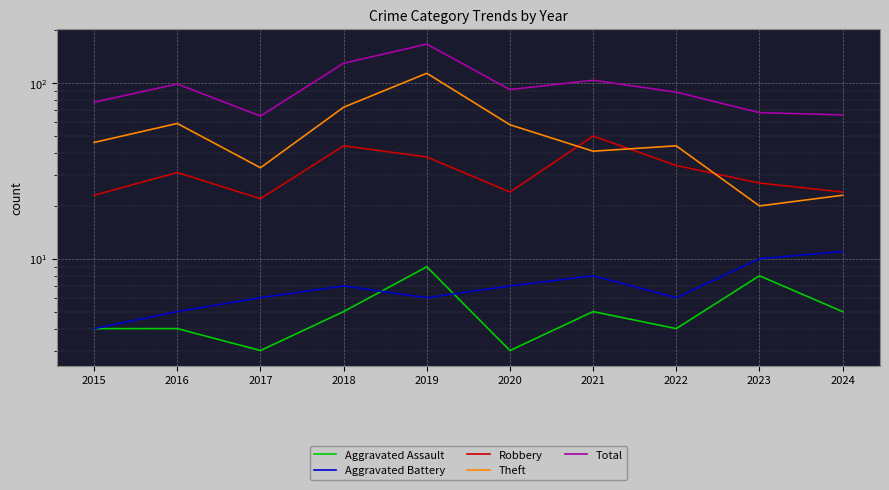

After their last crossing, which series has the higher values: Aggravated Assault or Aggravated Battery?

Aggravated Battery